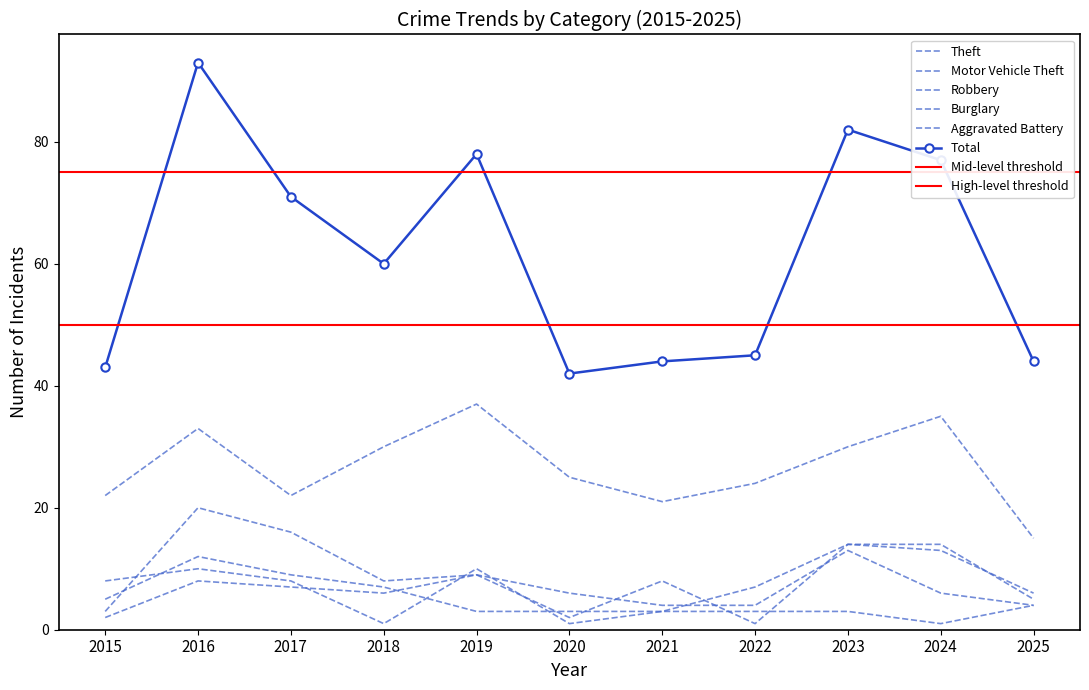

Which series ends up on top after the final intersection of Motor Vehicle Theft and Burglary?

Motor Vehicle Theft